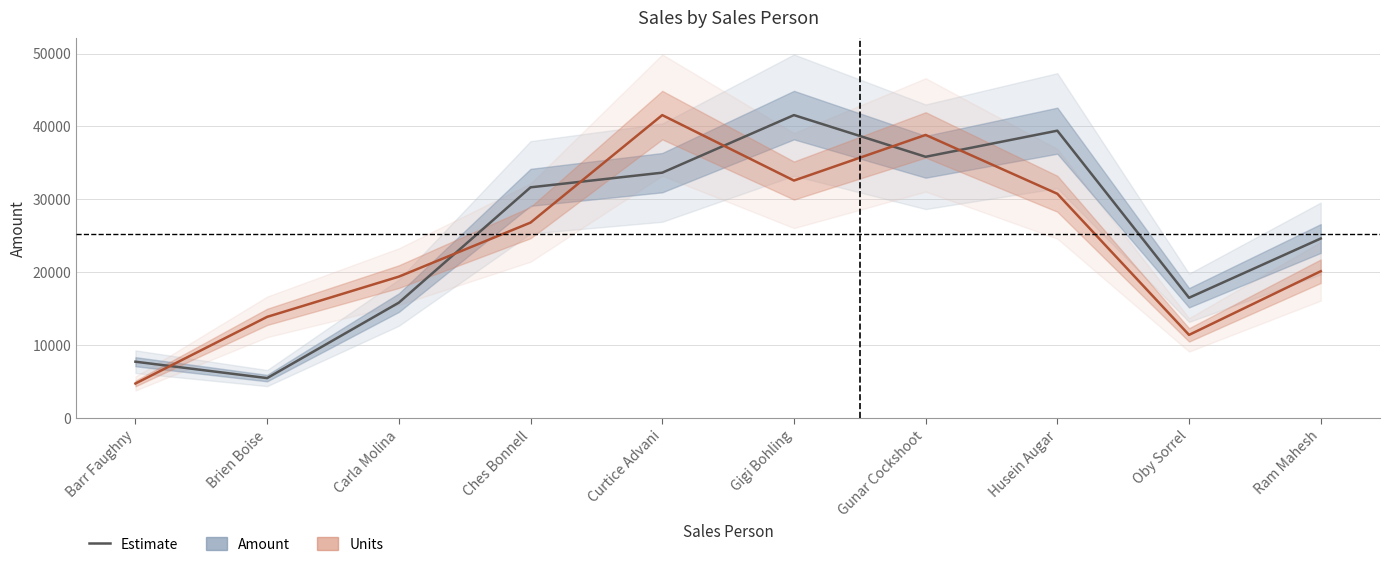

Which label corresponds to the smallest value in the chart?

Barr Faughny